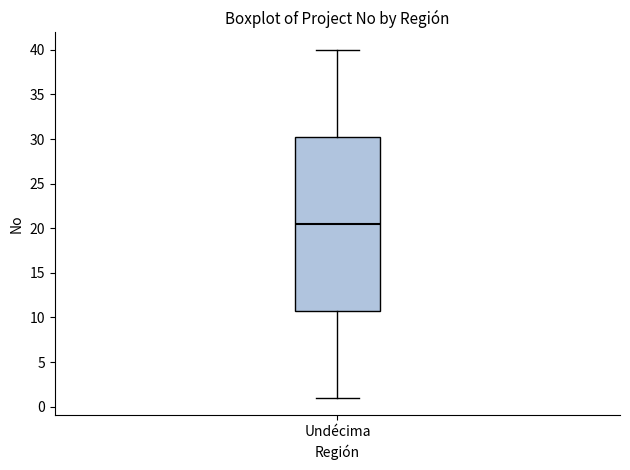

Read this box plot against the y-axis: the position of the median line, the range covered by the box, and the ends of both whiskers. The values are not printed on the chart, so give them approximately, as read against the axis.

median 20.5, box 11.0 to 30.5, whiskers 1.0 to 40.0